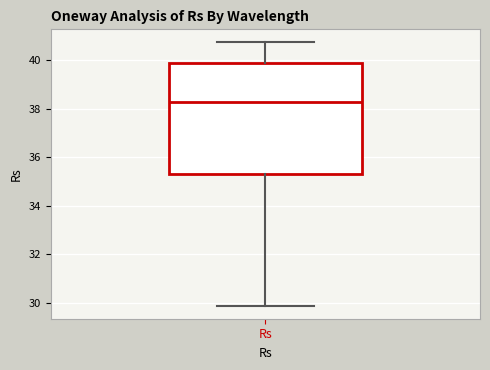

Read this box plot against the y-axis: the position of the median line, the range covered by the box, and the ends of both whiskers. The values are not printed on the chart, so give them approximately, as read against the axis.

median 38.2, box 35.4 to 40.0, whiskers 29.8 to 40.8